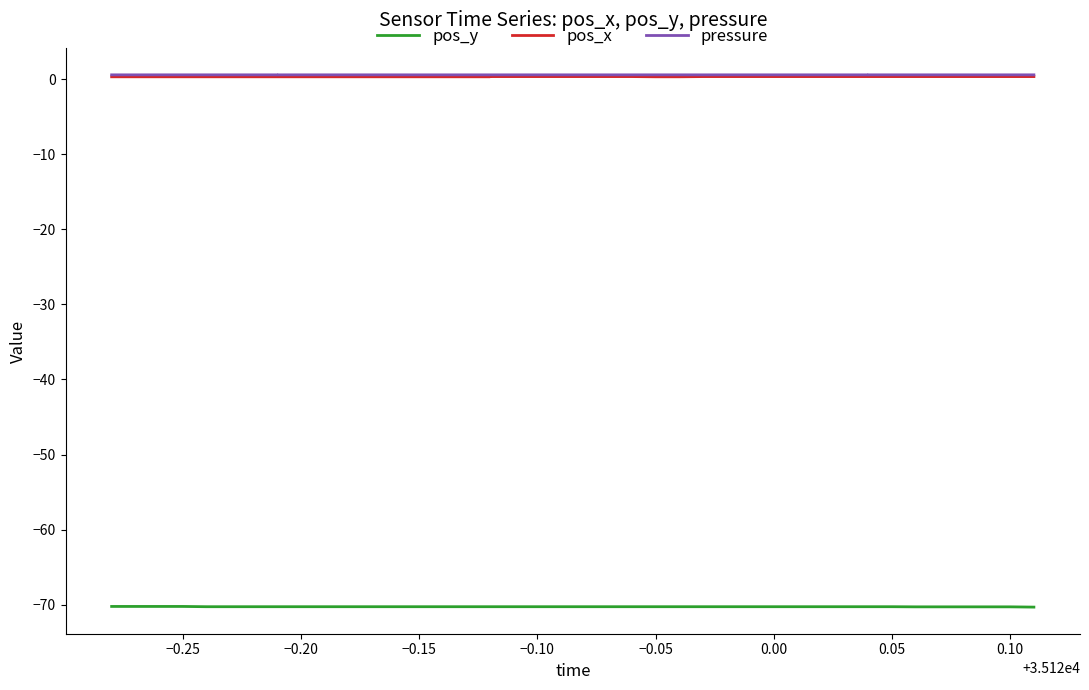

What is the greatest value displayed?

0.6